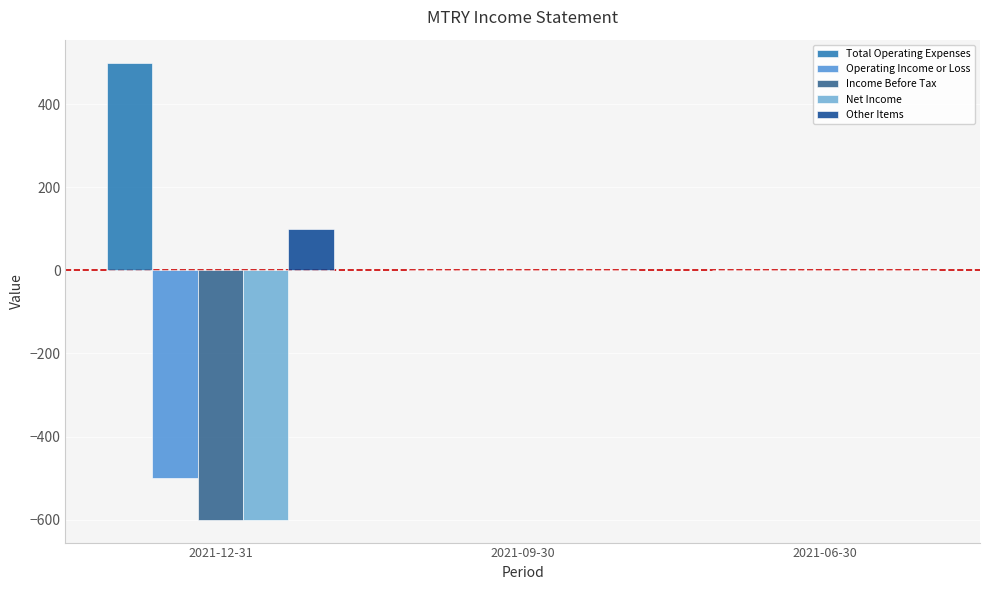

Is it true that Total Operating Expenses equals 500 at 2021-12-31?

True